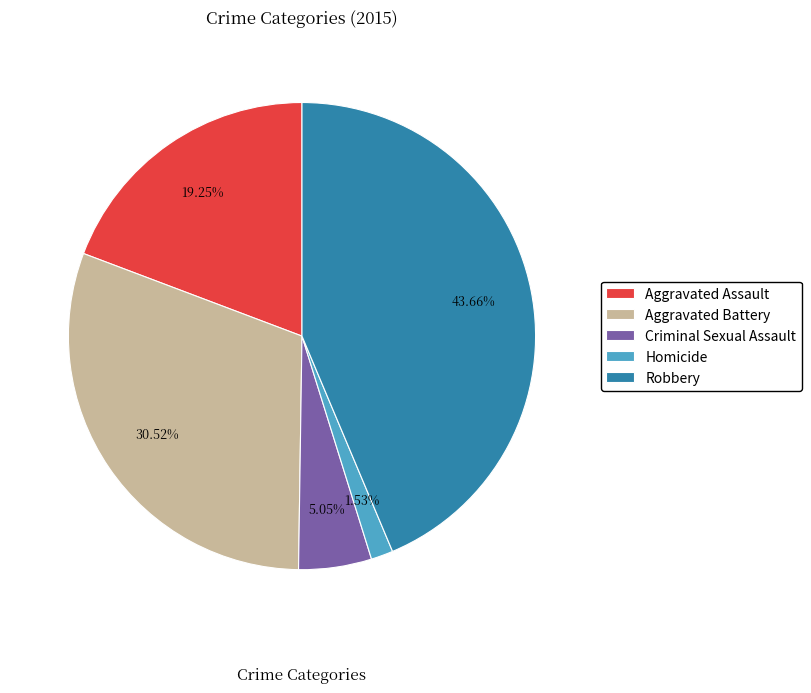

To the nearest percent, what is the difference between the Criminal Sexual Assault and Robbery slice percentages?

39%